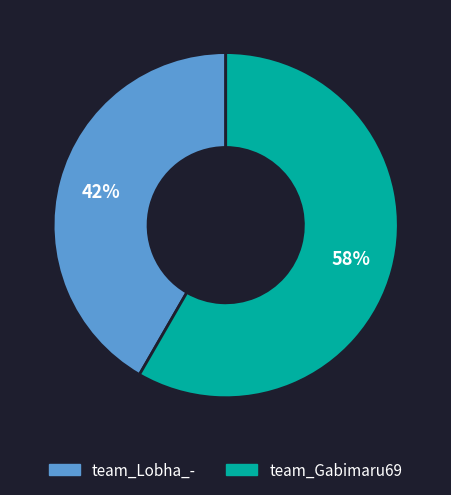

To the nearest percent, what is the average slice percentage?

50%